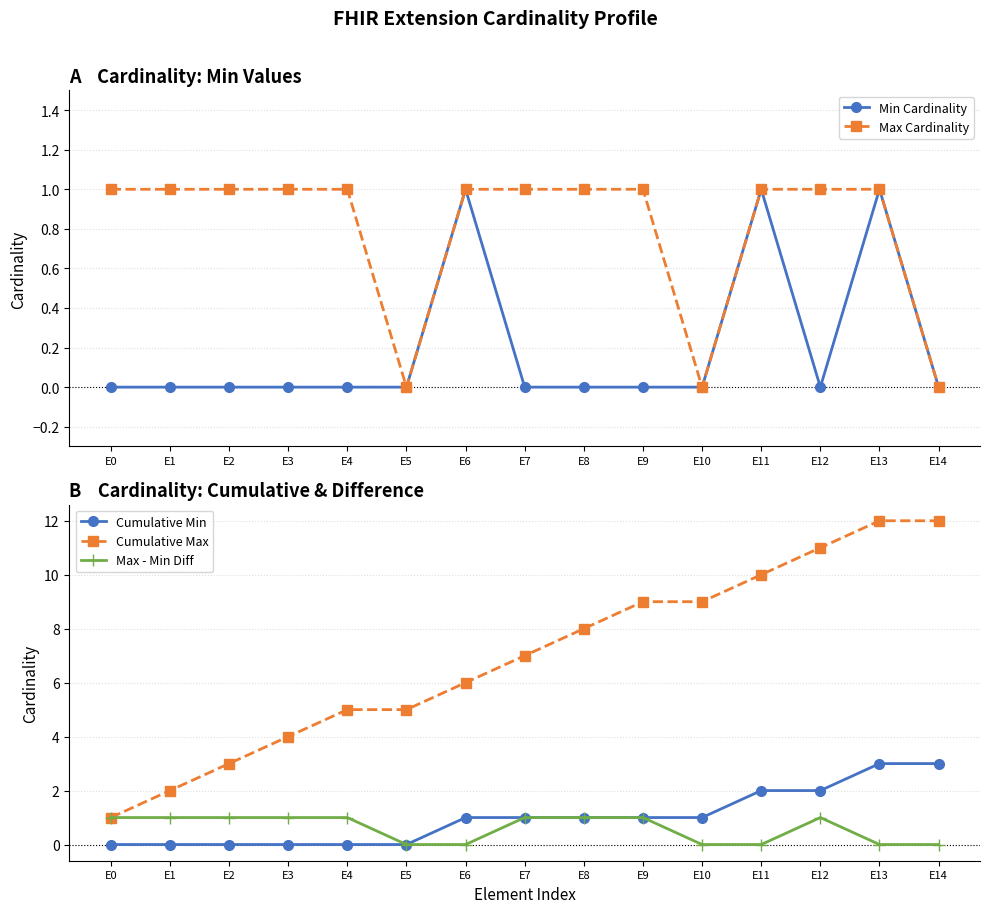

Which series has the widest spread of values?

Cumulative Max